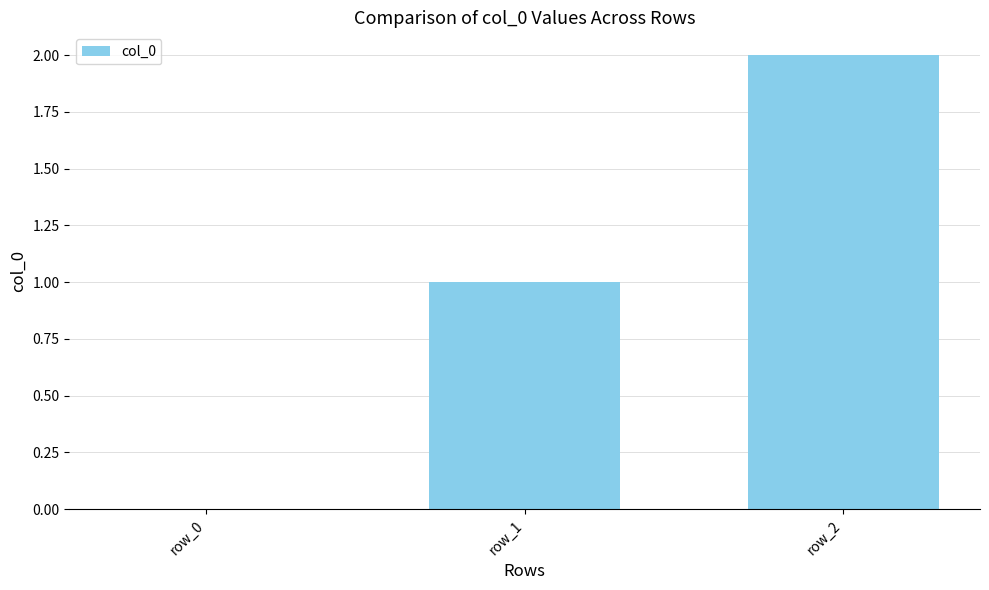

The chart shows a value of 0 at row_0. True or false?

True